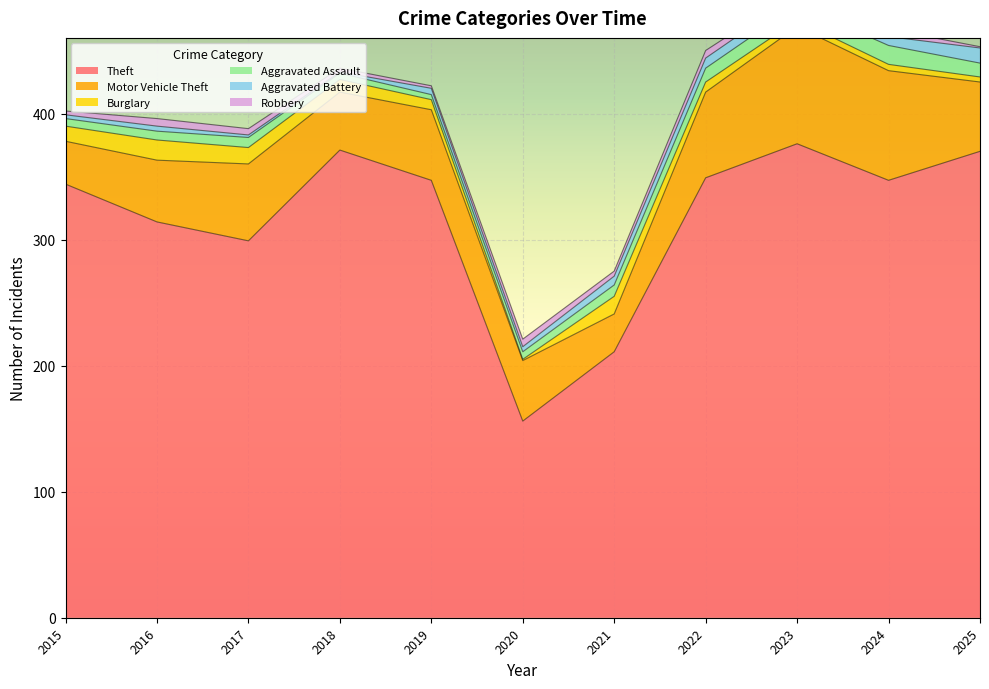

What is the smallest value displayed?

1